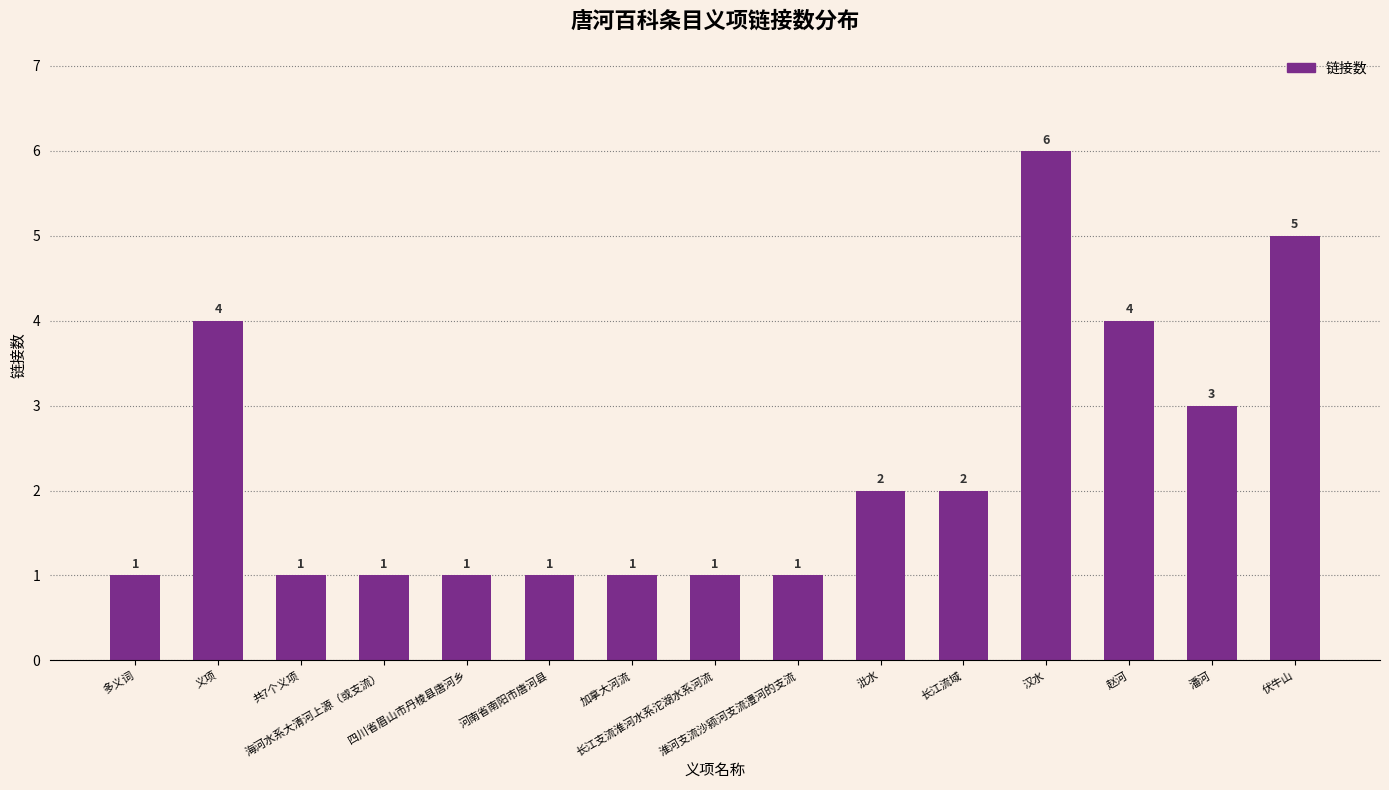

What is the sum of all values?

34